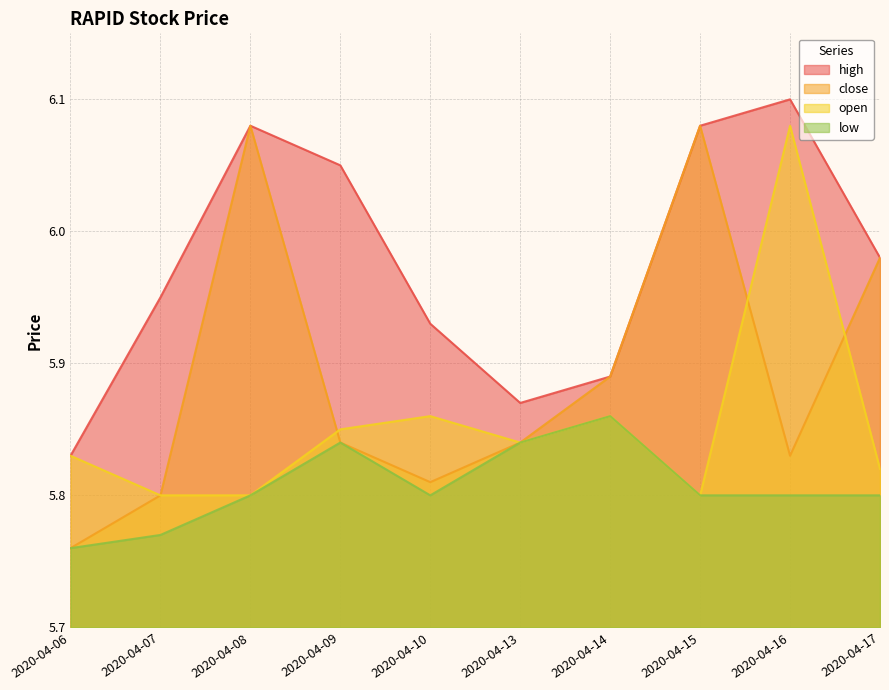

Is it true that low equals 5.8 at 2020-04-15?

True